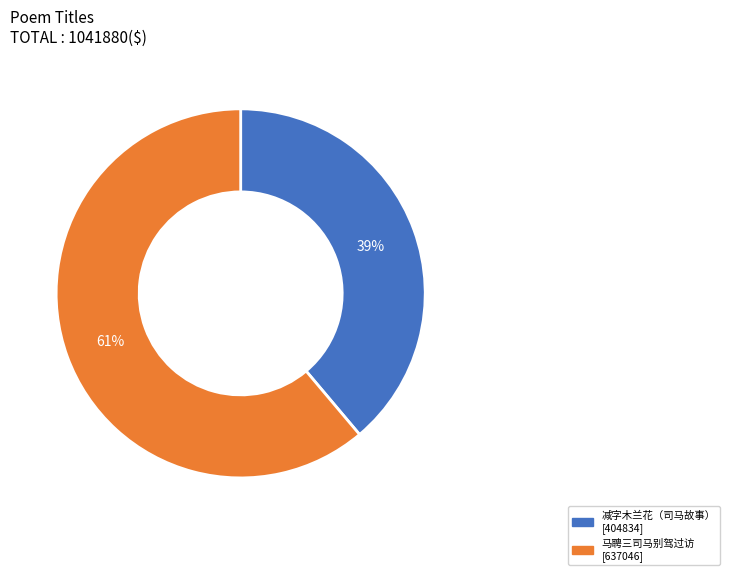

Does any single category account for the majority?

Yes